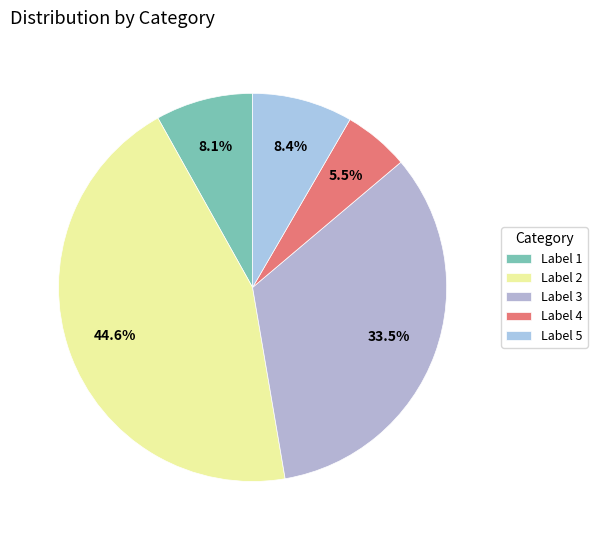

How many slices are in this pie chart?

5